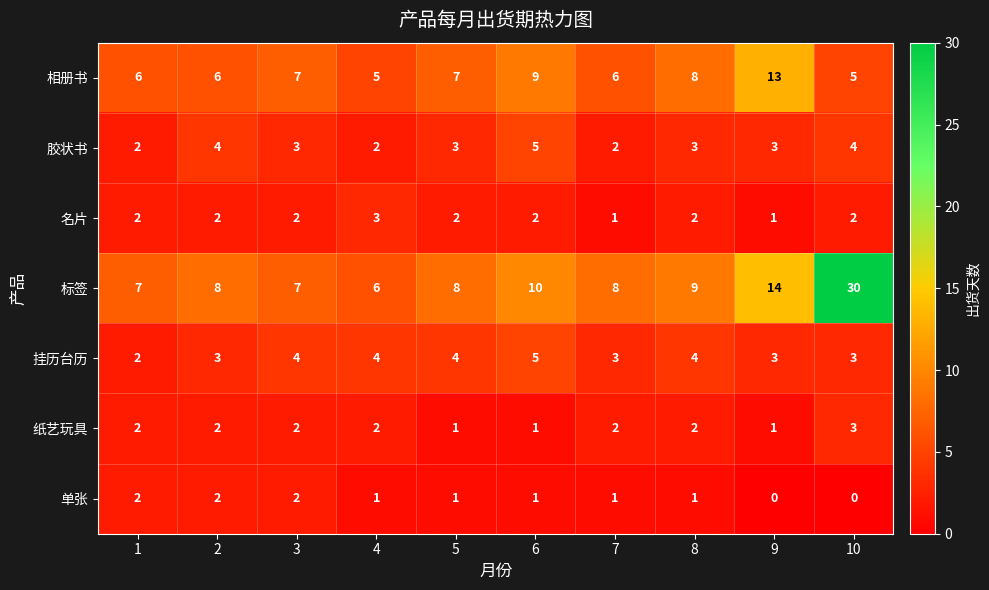

What is the difference between the highest and lowest values at 9?

14